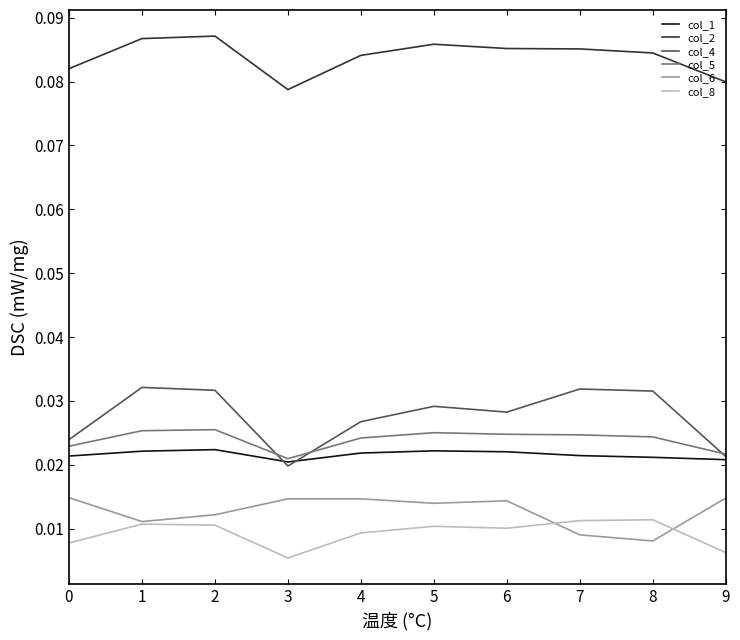

Which series has the widest spread of values?

col_4